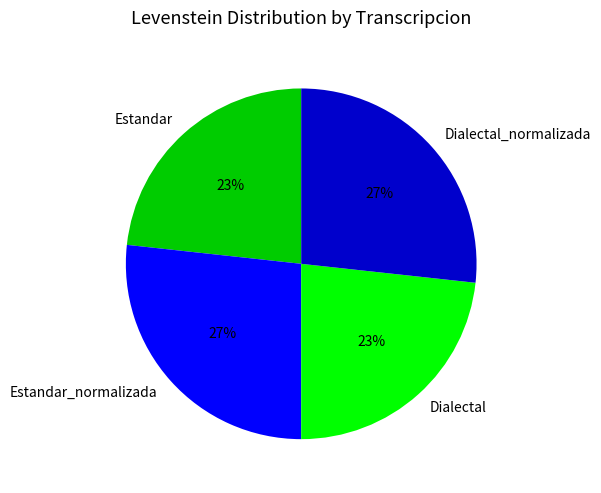

Approximately how many times larger is the value at Estandar compared to Dialectal?

1.0